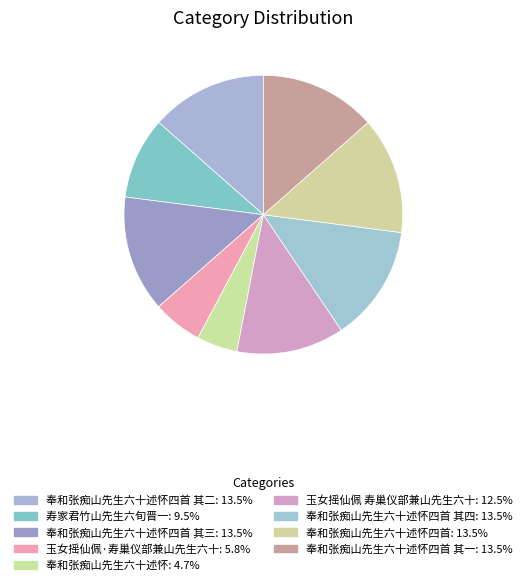

Count the number of slices in the pie.

9